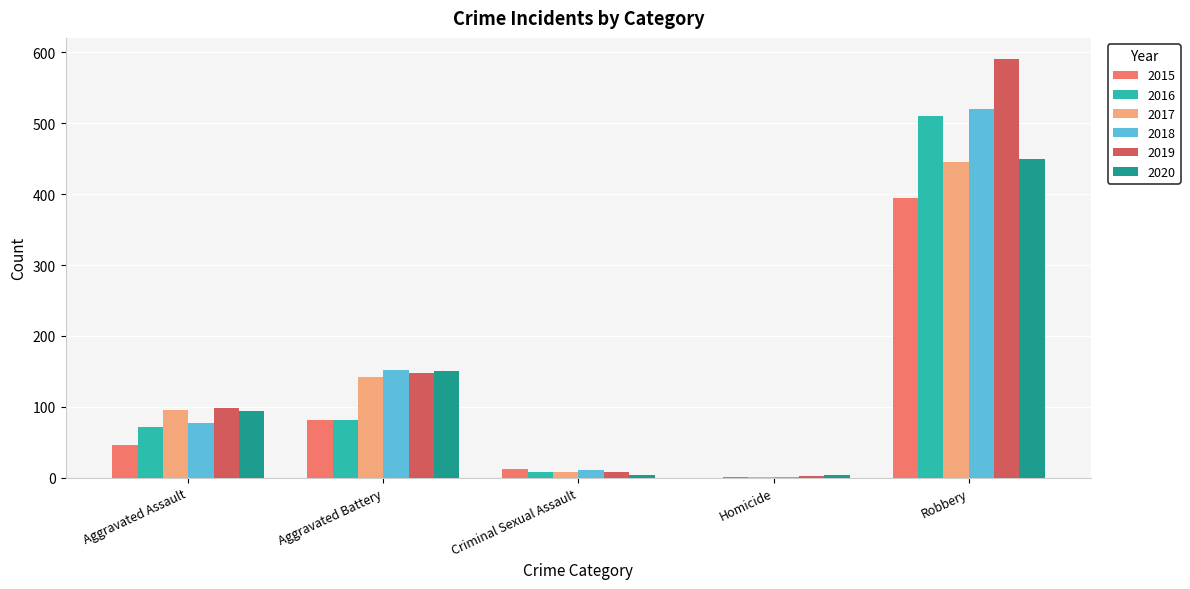

Is it true that 2018 equals 520 at Robbery?

True